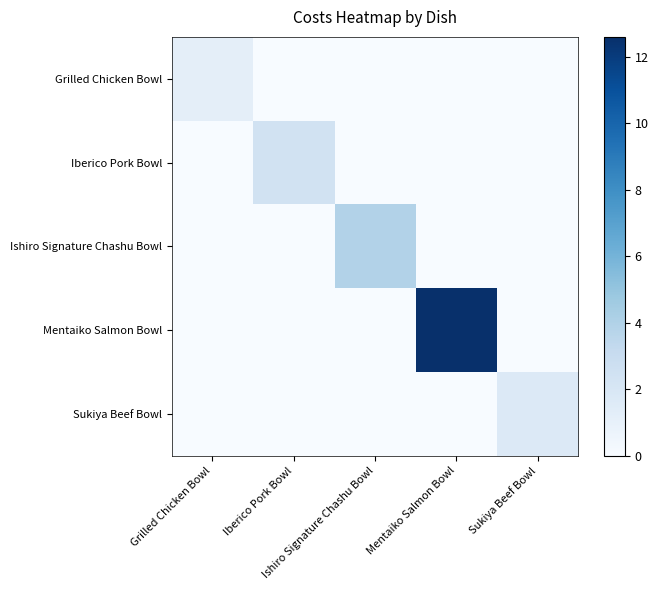

Which series has the largest total across all categories?

Mentaiko Salmon Bowl